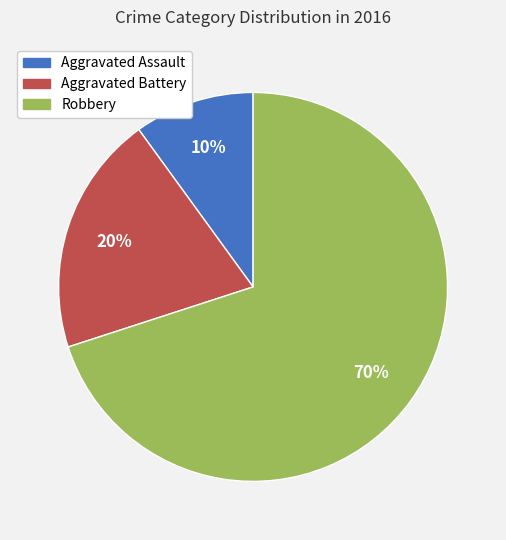

Which slice is the largest?

Robbery